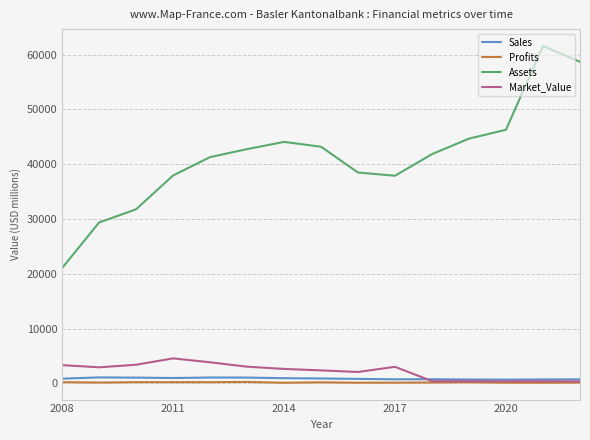

True or false: Assets and Sales cross at least once.

False